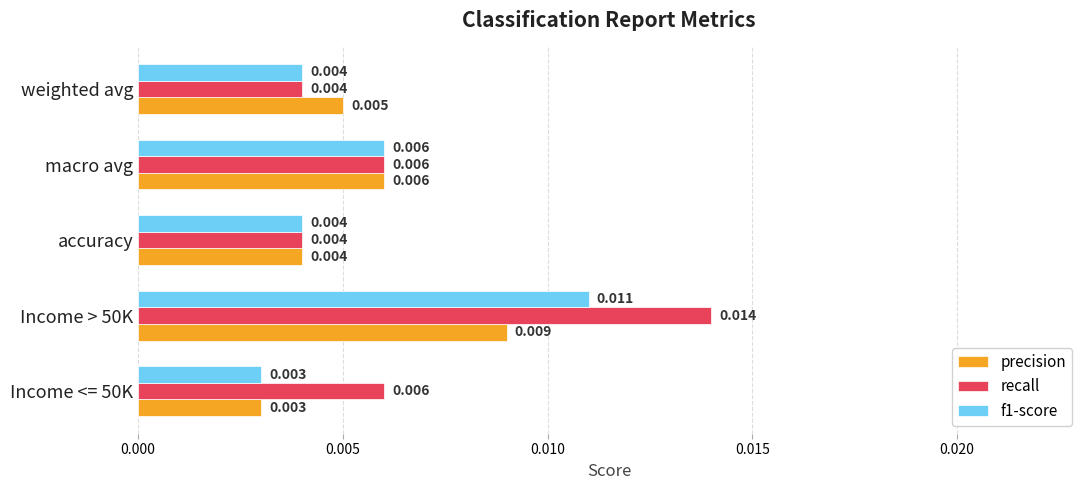

Which series has the largest range (max minus min)?

recall